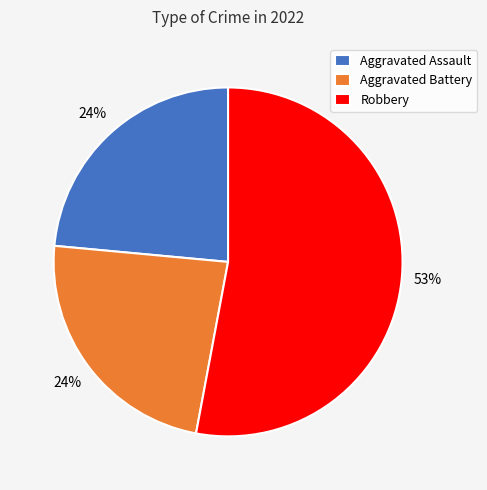

Is the sum of Aggravated Assault and Aggravated Battery greater than half?

No